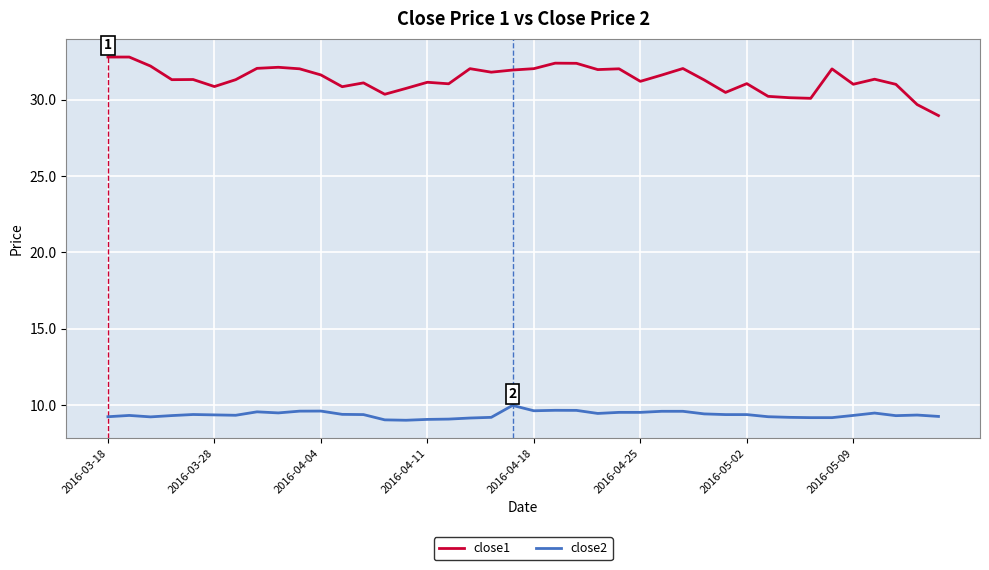

What is the difference between the maximum and minimum values in the close2 series?

1.0